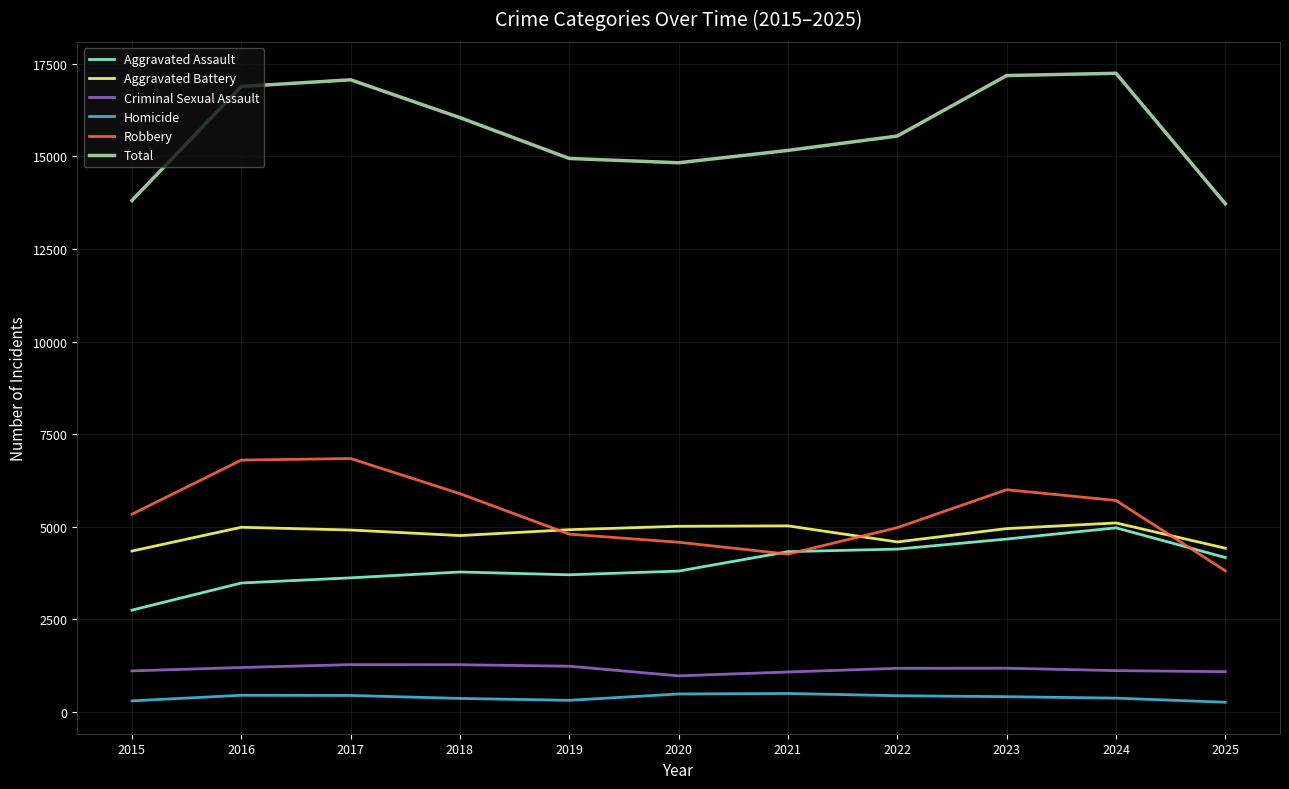

The value of Aggravated Battery at 2016 is 7021. True or false?

False